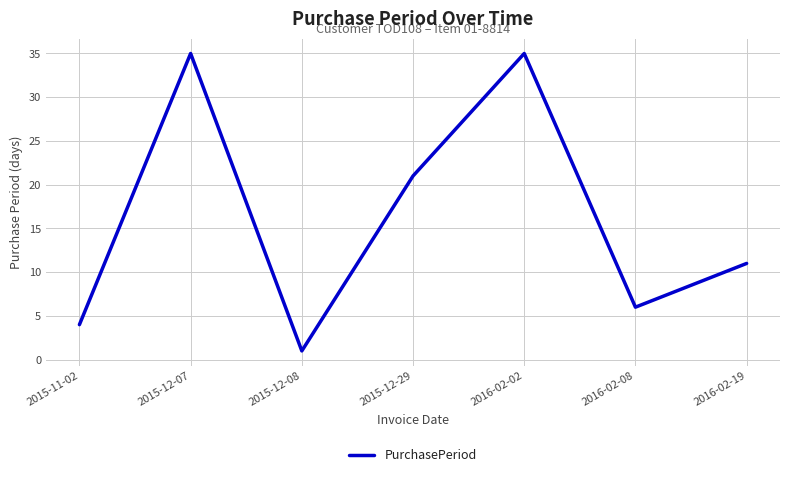

Where is the first local minimum?

2015-12-08